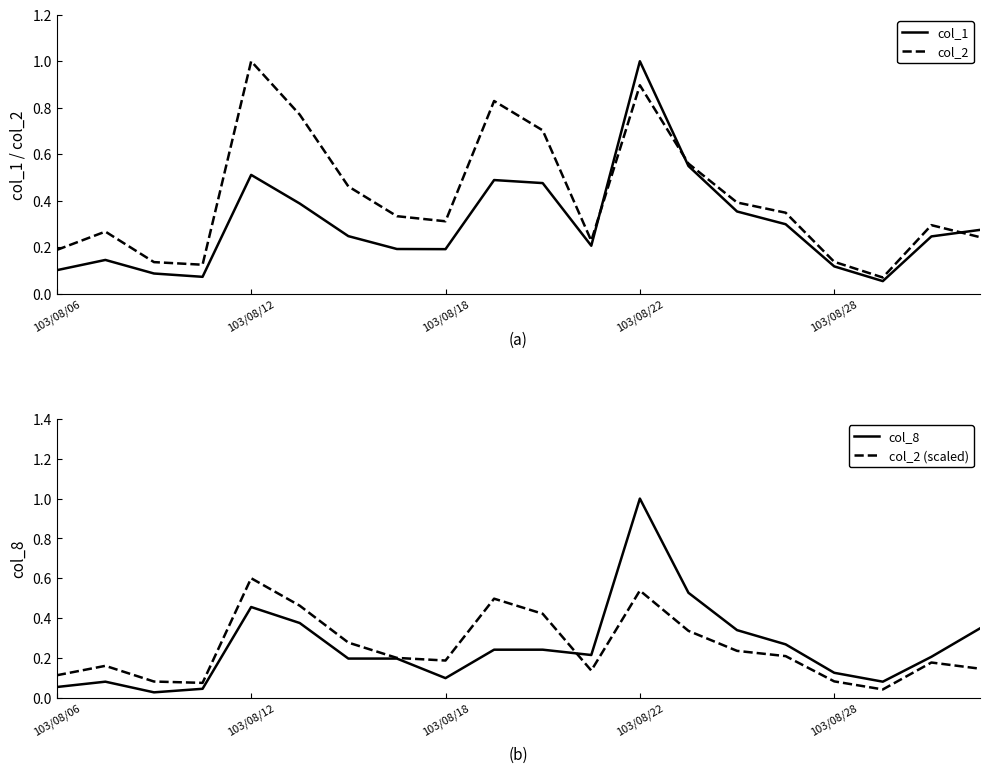

What is the total value across all series at 7?

0.9